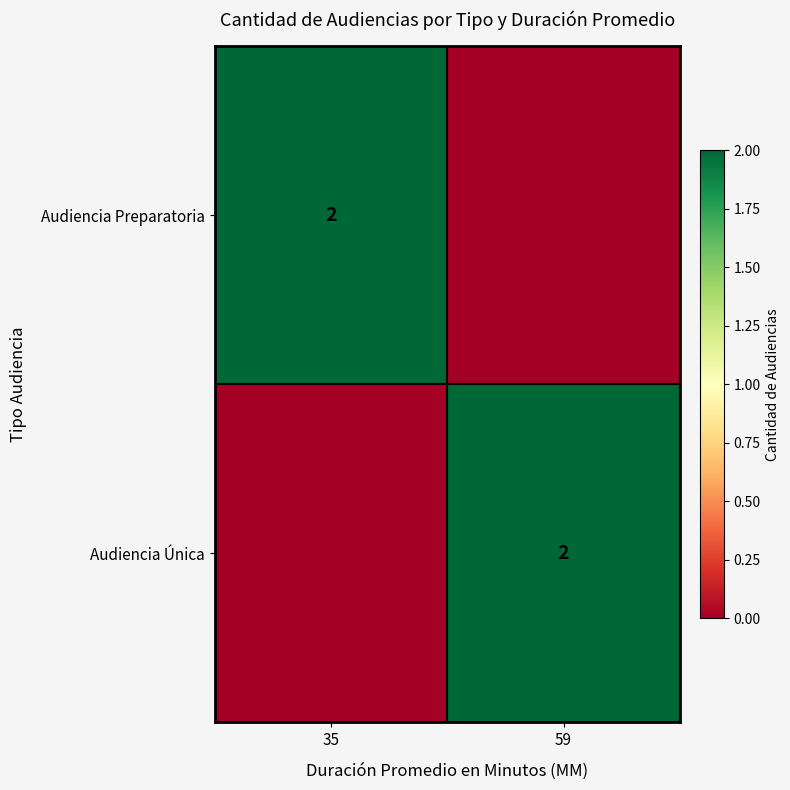

How many series are shown in this chart?

2